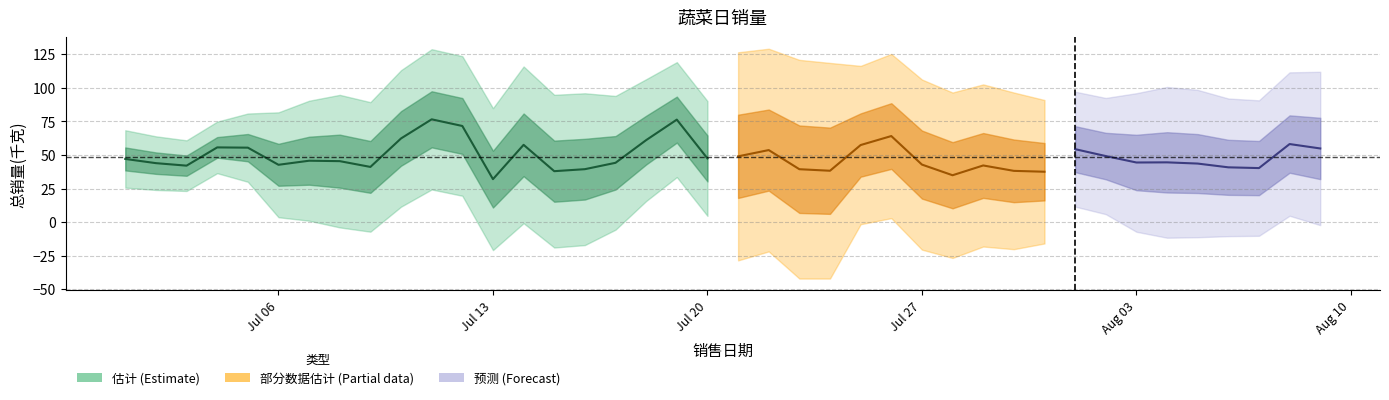

Which label corresponds to the largest value in the chart?

2020-07-11